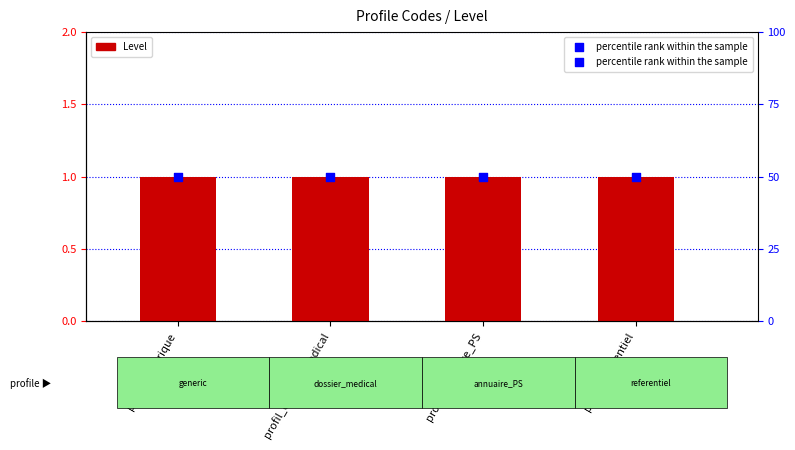

What are all the series names shown in the legend?

Level, percentile rank within the sample